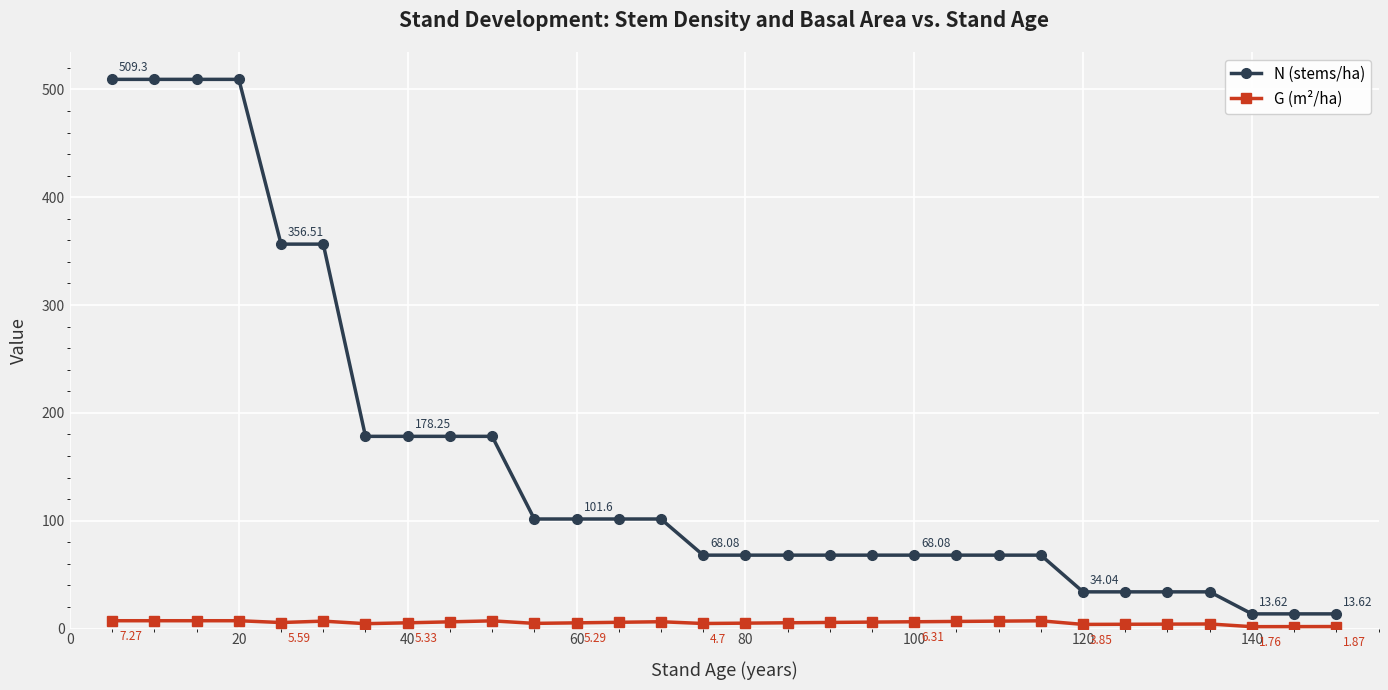

What is the average value of the G (m²/ha) series?

5.4